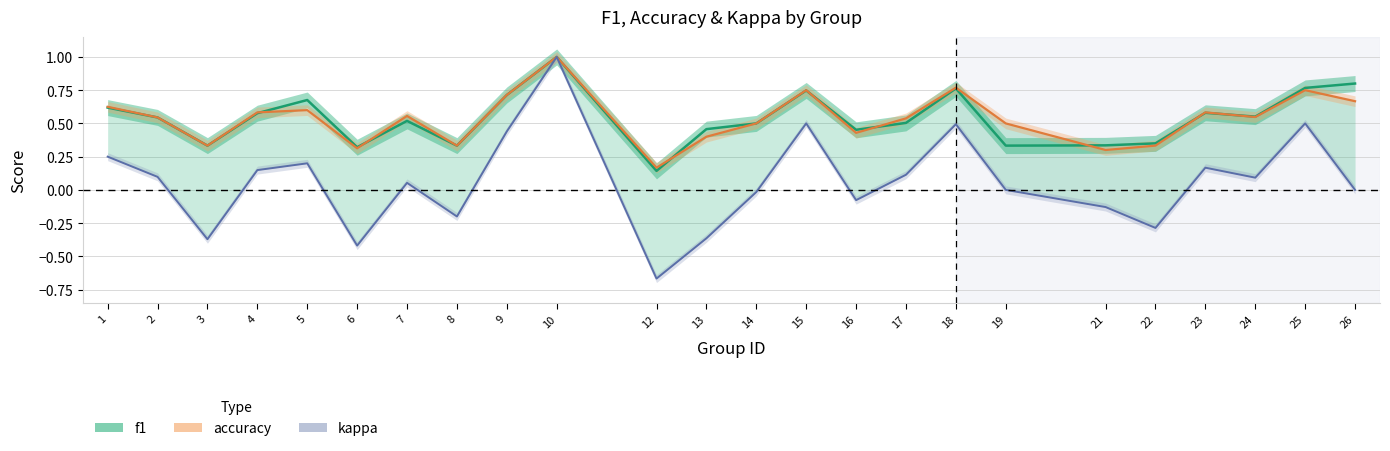

How many data points in kappa are above 0?

13